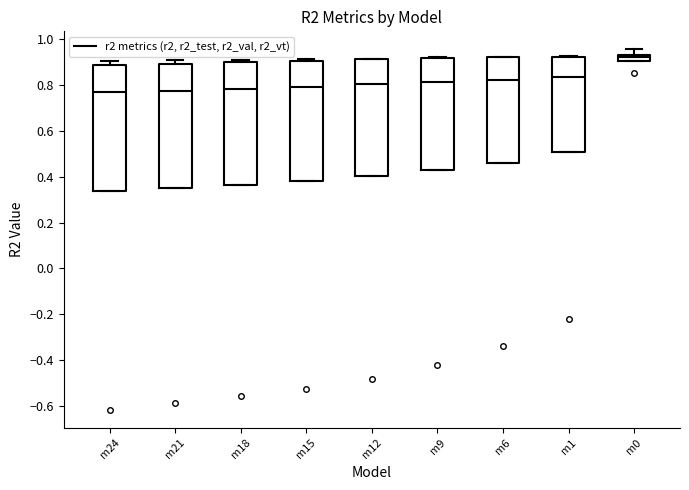

Where is the lower edge of the box for m12 on the y-axis? The values are not printed on the chart, so give them approximately, as read against the axis.

0.40